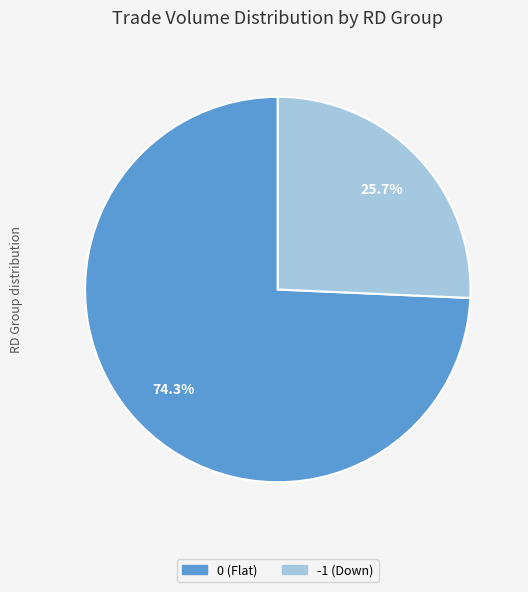

Does any single category account for the majority?

Yes